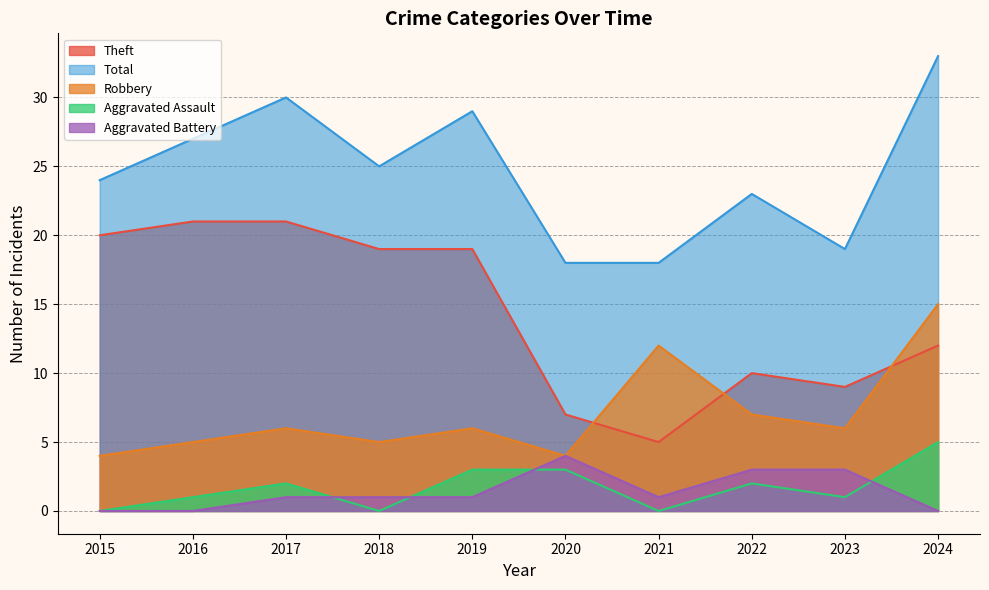

How many lines are shown in the chart?

5